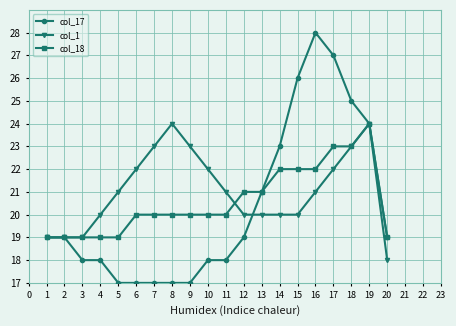

True or false: col_17 has more than 0 interior local peaks.

True